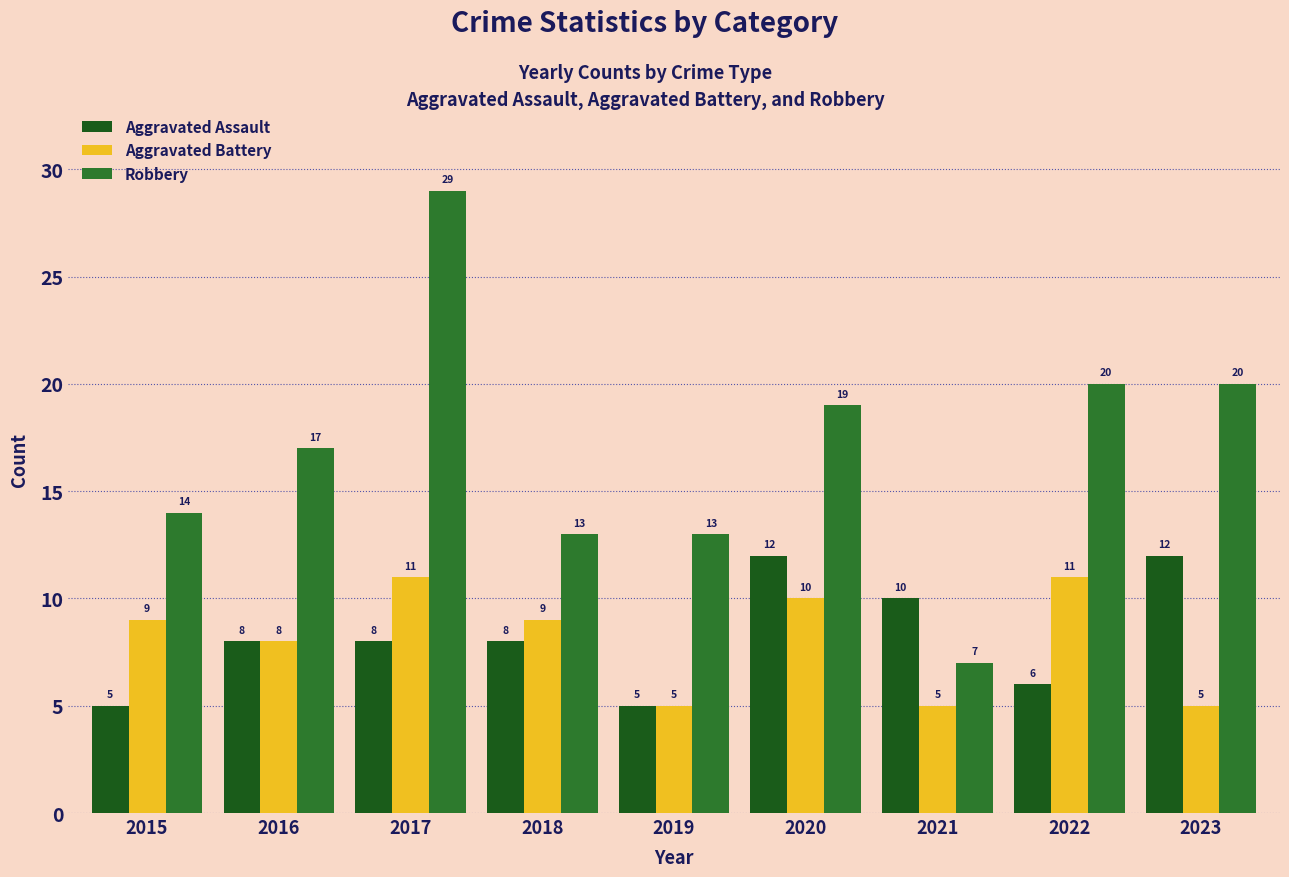

What is the value of the Aggravated Assault bar at the 9th from the left?

12